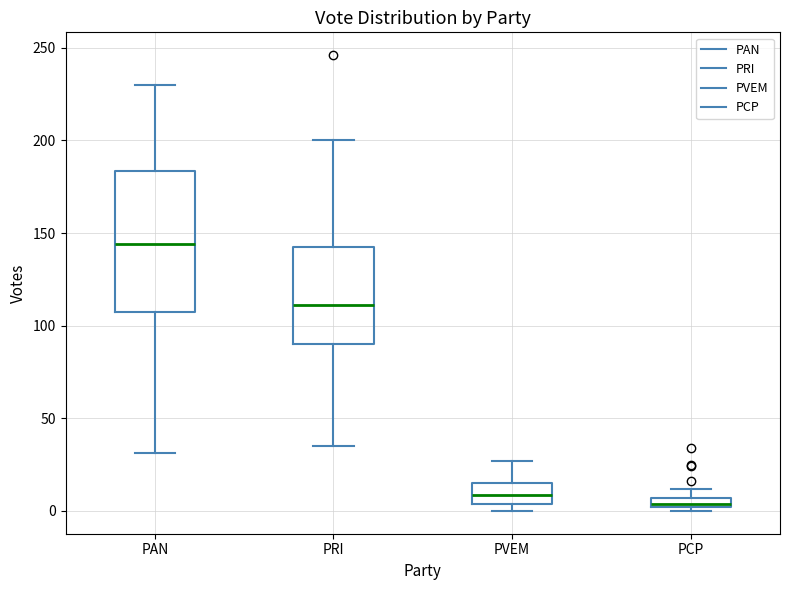

Where is the upper edge of the box for PCP on the y-axis? The values are not printed on the chart, so give them approximately, as read against the axis.

5